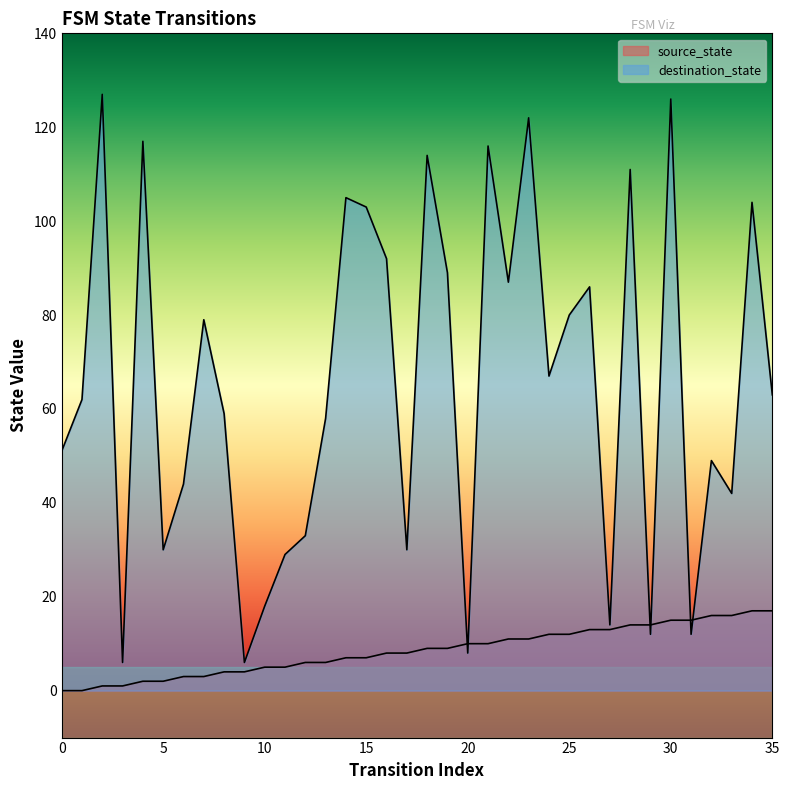

Between 18 and 32, which series saw the biggest shift?

destination_state